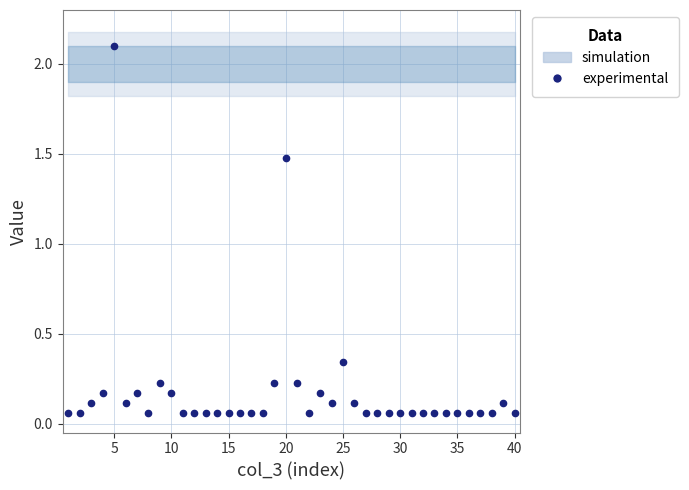

True or false: the data shows 0.1 at 35.

True